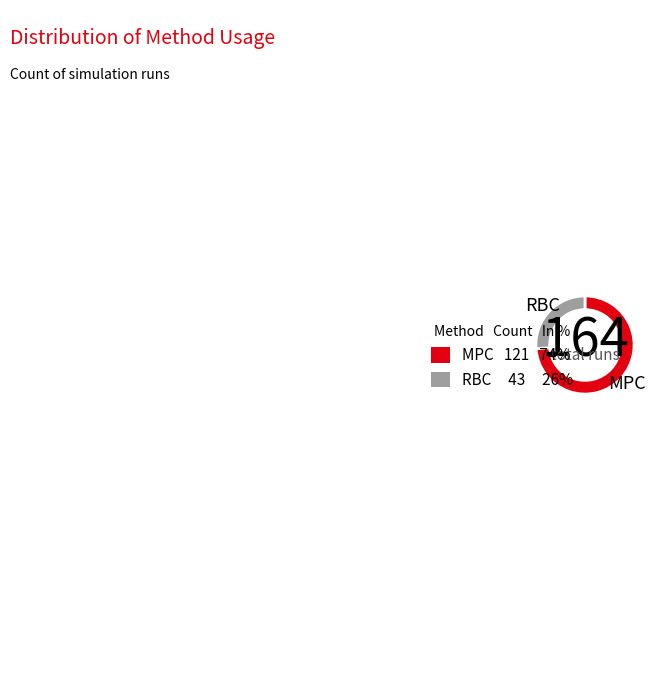

Which slice represents more than half of the pie?

MPC